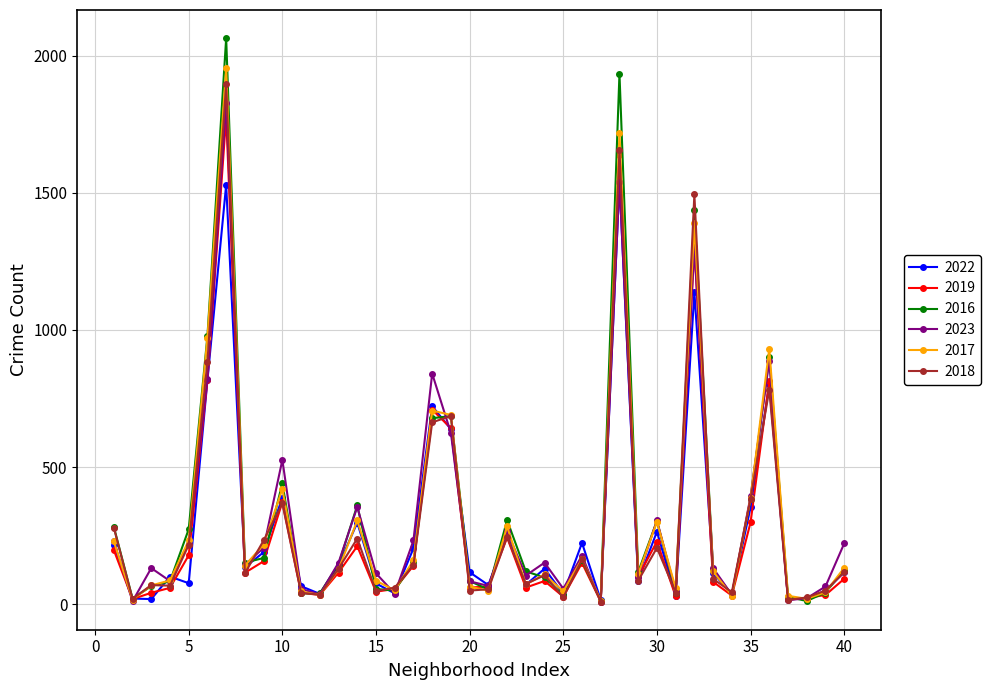

Which series has the largest range (max minus min)?

2016